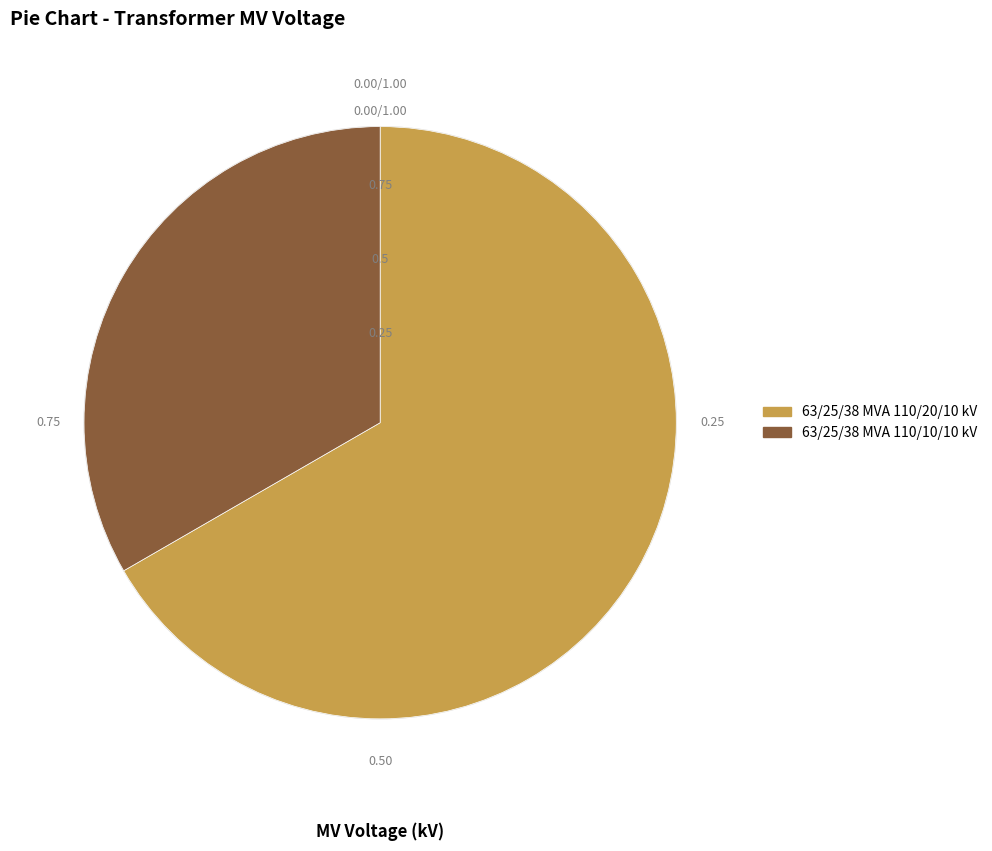

Is there a majority slice in this chart?

Yes